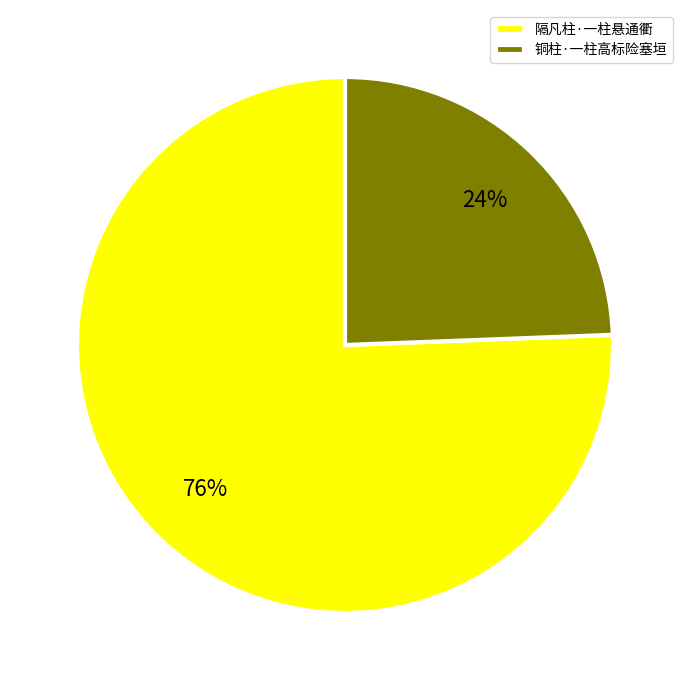

To the nearest percent, what percentage of the pie is 铜柱·一柱高标险塞垣?

24%